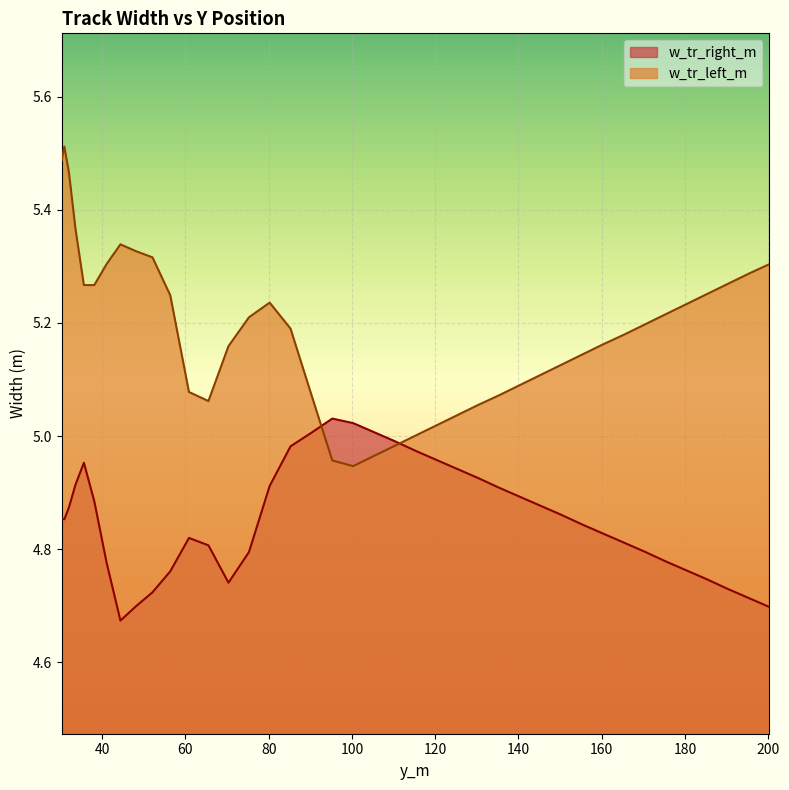

What is the difference between the highest and lowest values at 140.2793?

0.2